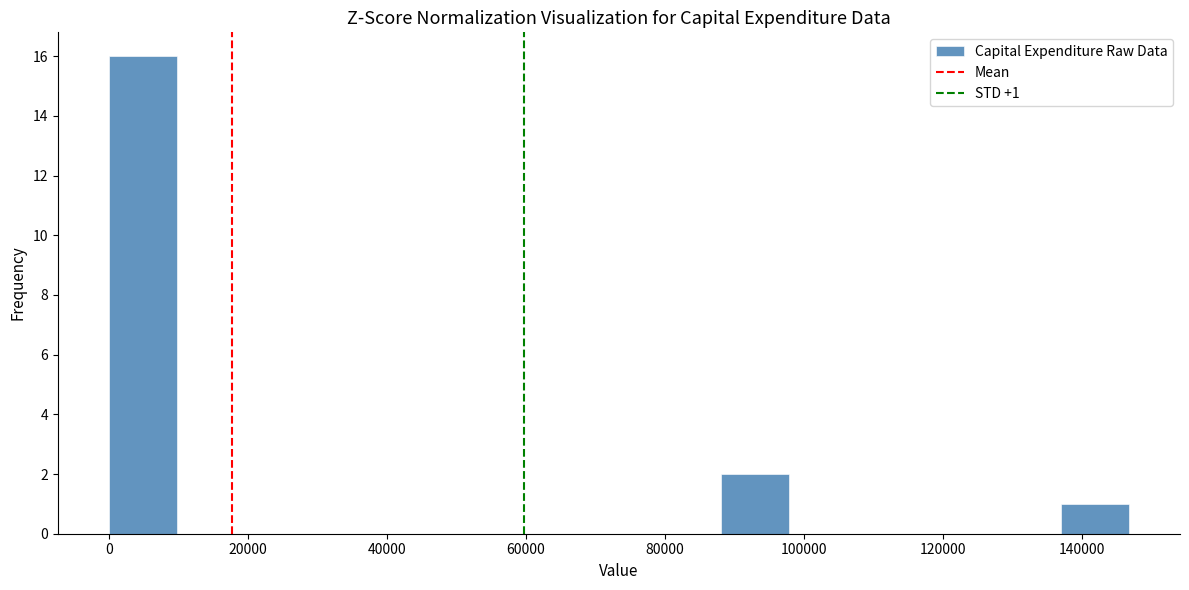

Which range on the x-axis has the tallest bar?

0 to 10000